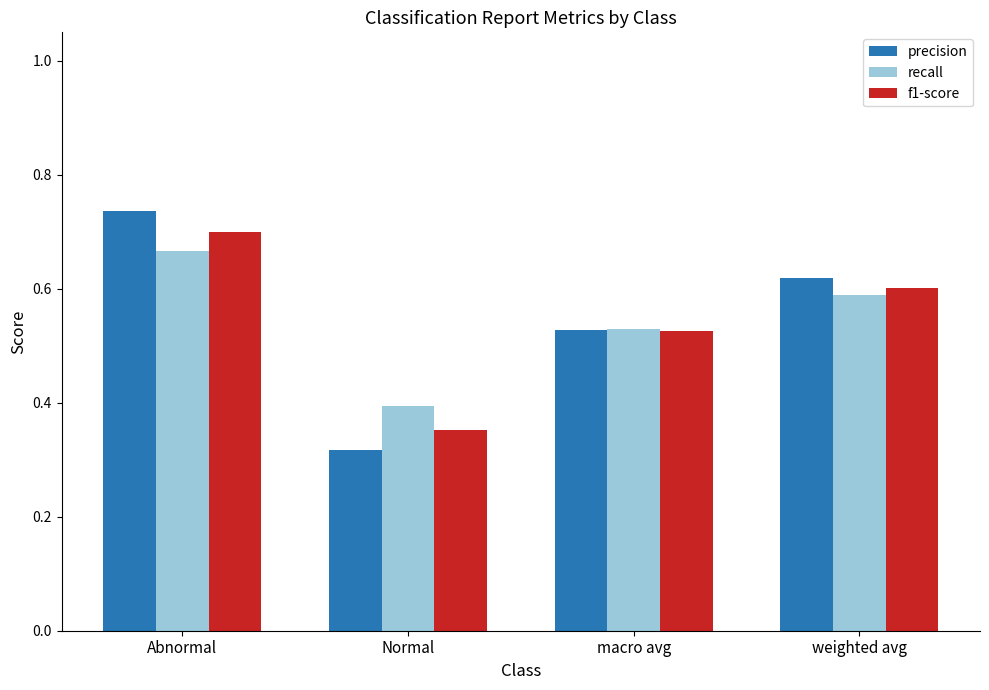

Where is recall nearest to the value 0?

Normal